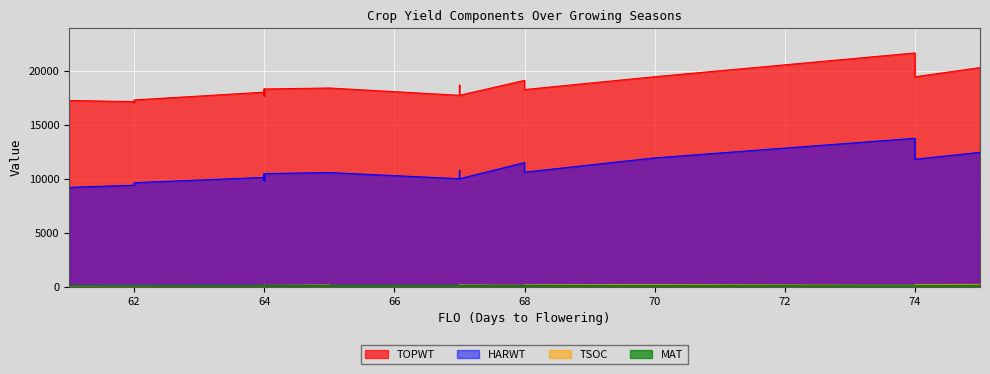

At 65, list the series in order from largest to smallest.

TOPWT, HARWT, TSOC, MAT